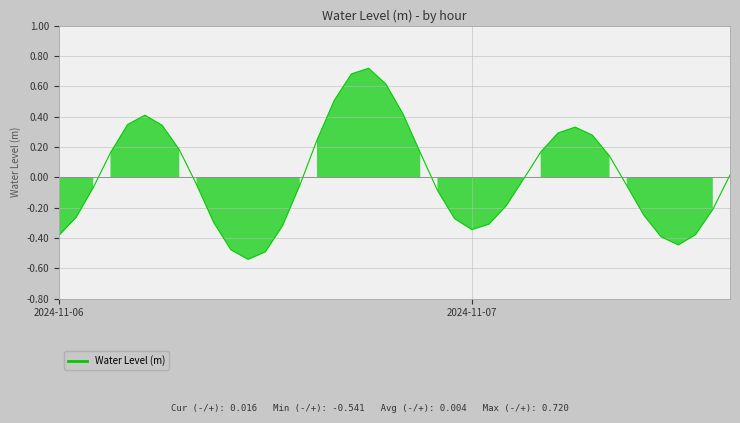

Rank the categories by value from lowest to highest.

11, 12, 10, 36, 35, 2024-11-06, 37, 24, 13, 25, 9, 23, 2024-11-07, 34, 38, 26, 22, 2, 33, 14, 8, 27, 39, 32, 3, 21, 28, 7, 15, 31, 29, 30, 6, 4, 5, 20, 16, 19, 17, 18